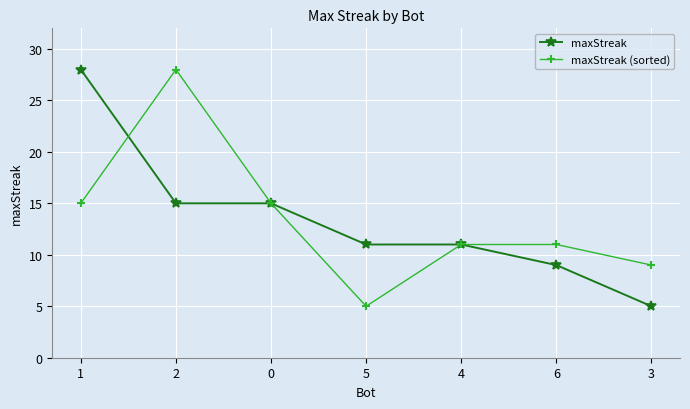

What is the difference between the maxStreak values at 2 and 1?

13